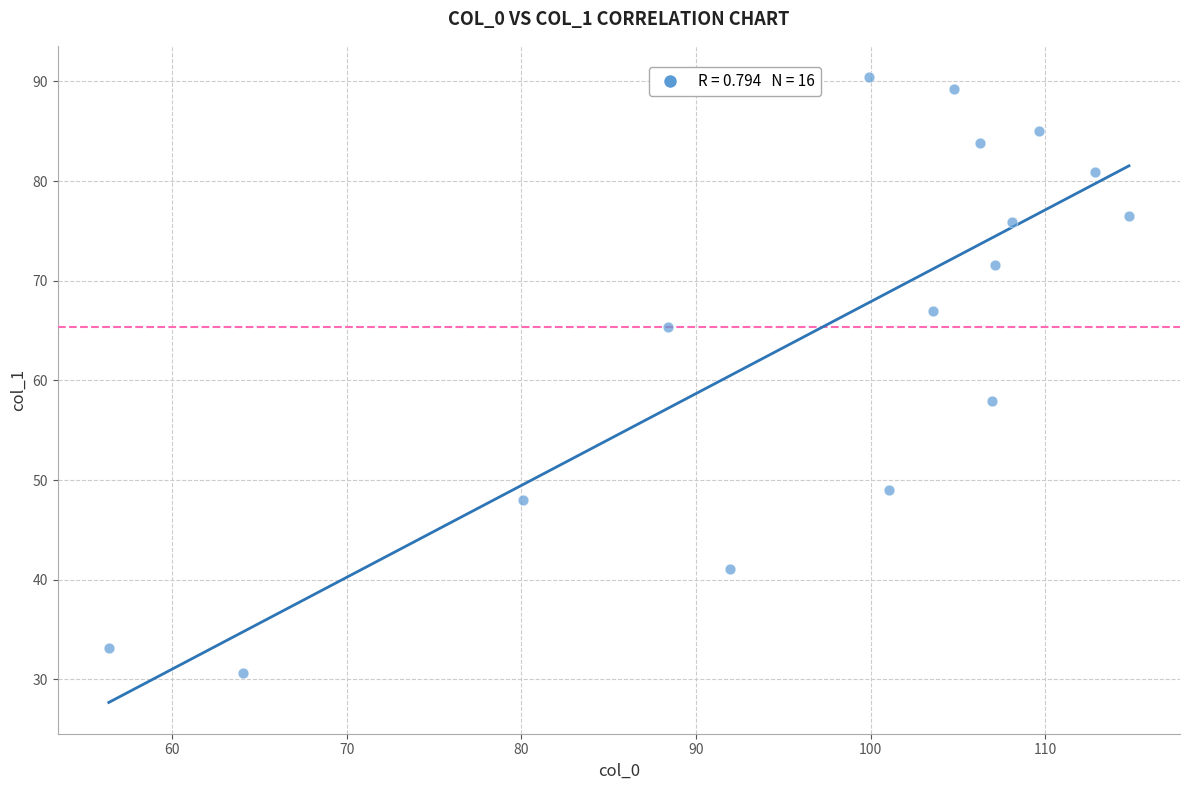

What Y value in the scatter plot is closest to 60?

57.9